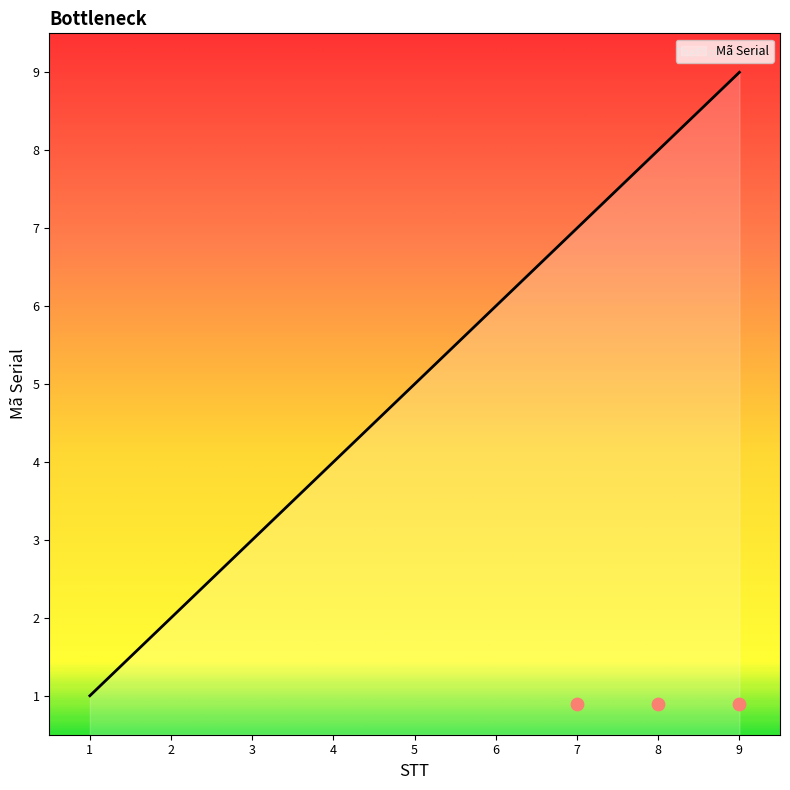

Between 4 and 5, which is larger?

5